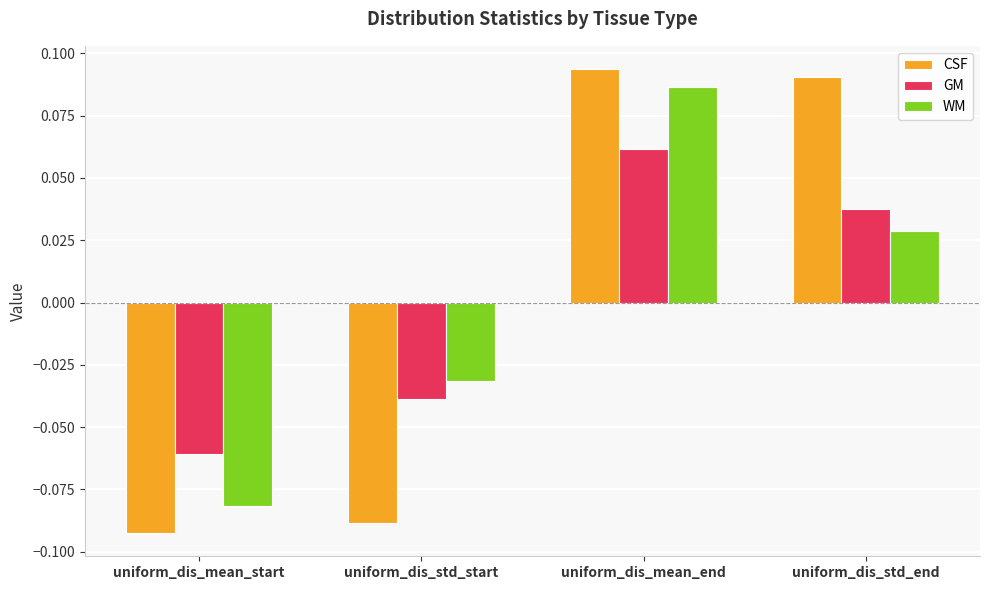

True or false: CSF has a value of 0.2 at uniform_dis_std_end.

False